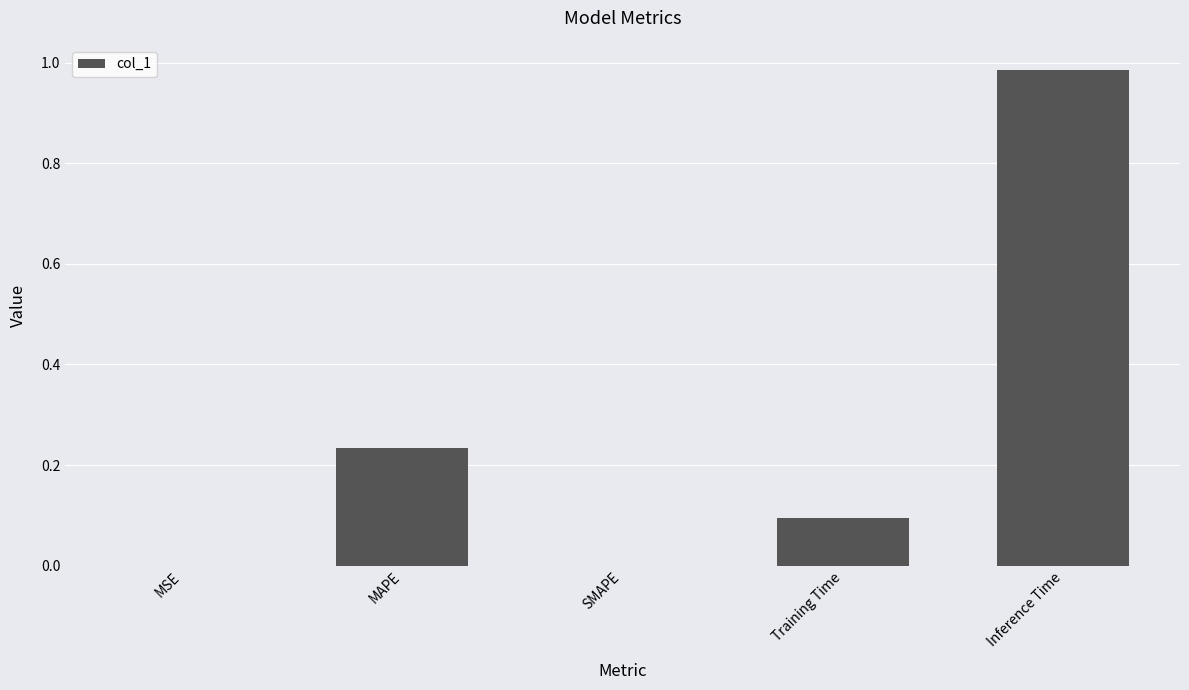

What is the change in value from MAPE to Inference Time?

+0.8